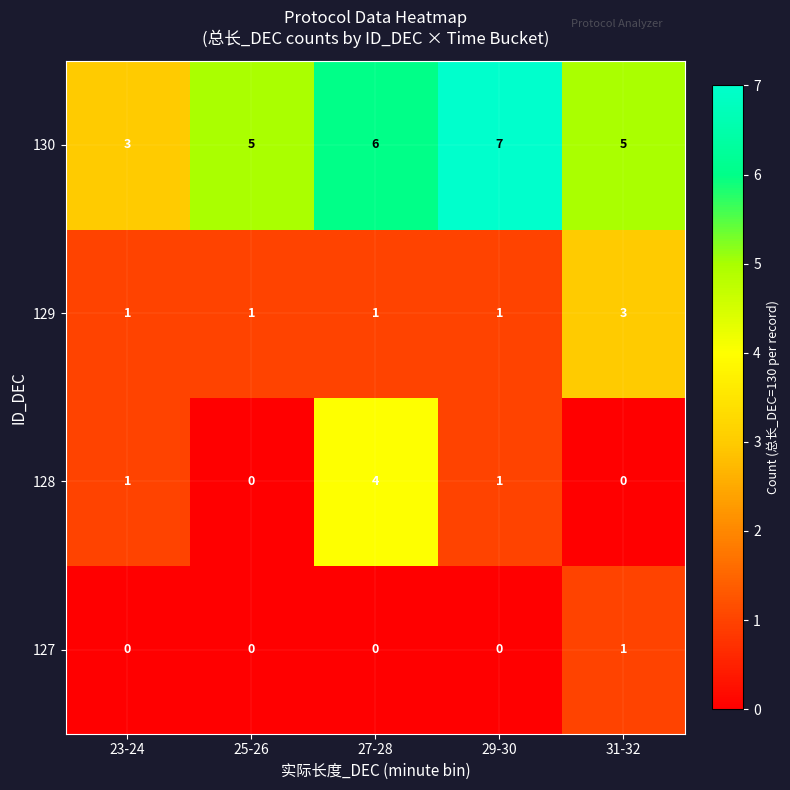

Read the 130 value at 31-32.

5